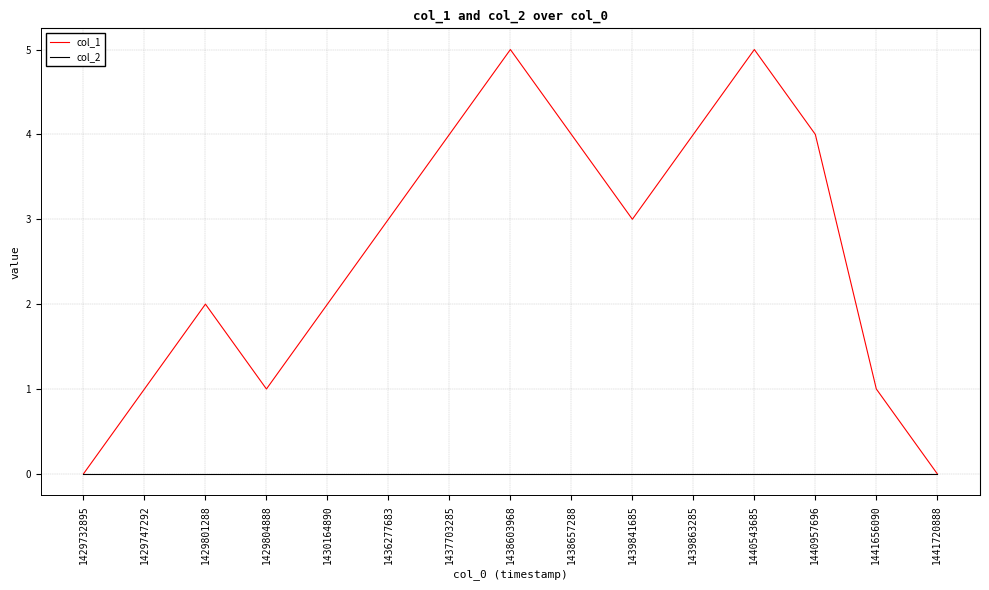

Which series has the largest range (max minus min)?

col_1